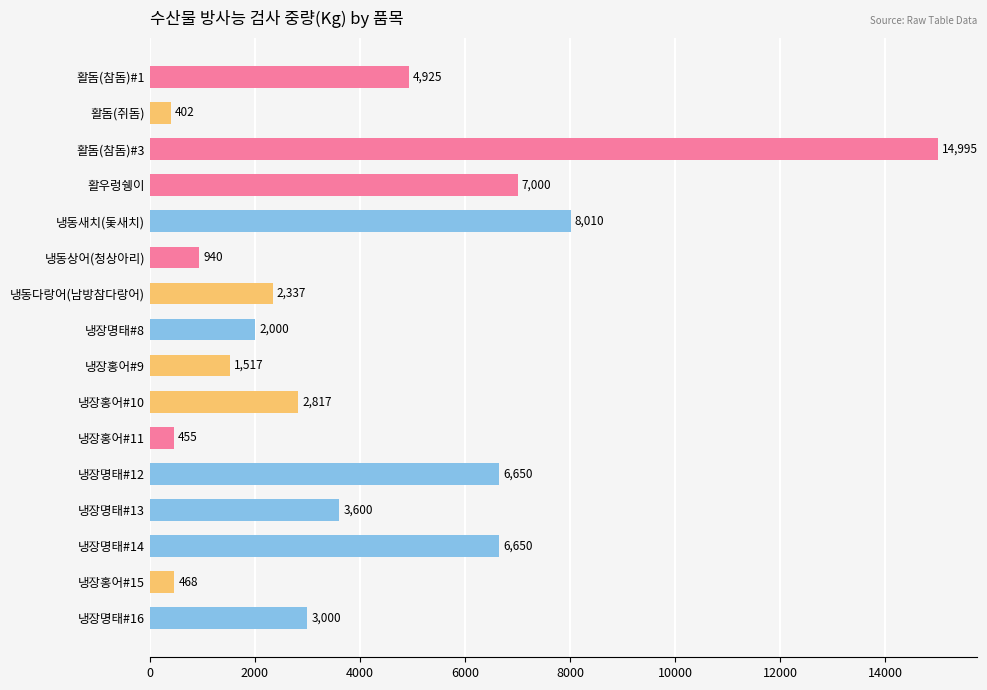

What is the label of the 13th bar from the bottom?

활우렁쉥이